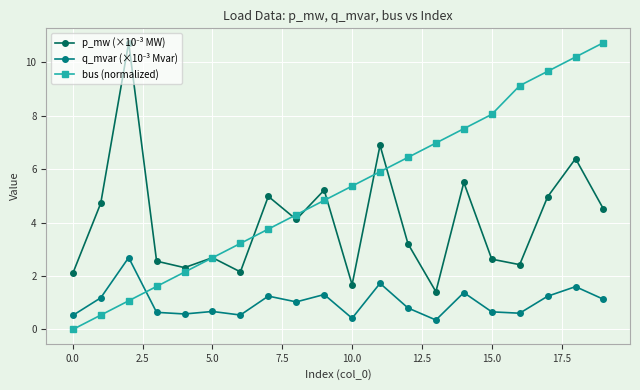

What is the maximum value shown in the chart?

10.7